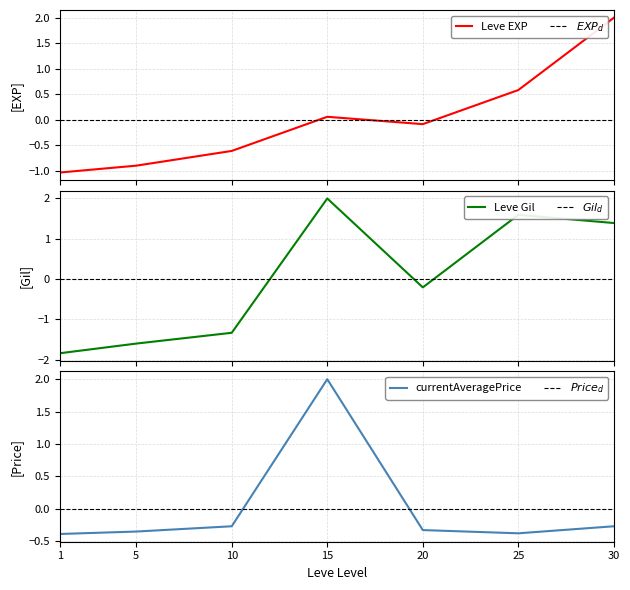

Which series has the widest spread of values?

Leve Gil